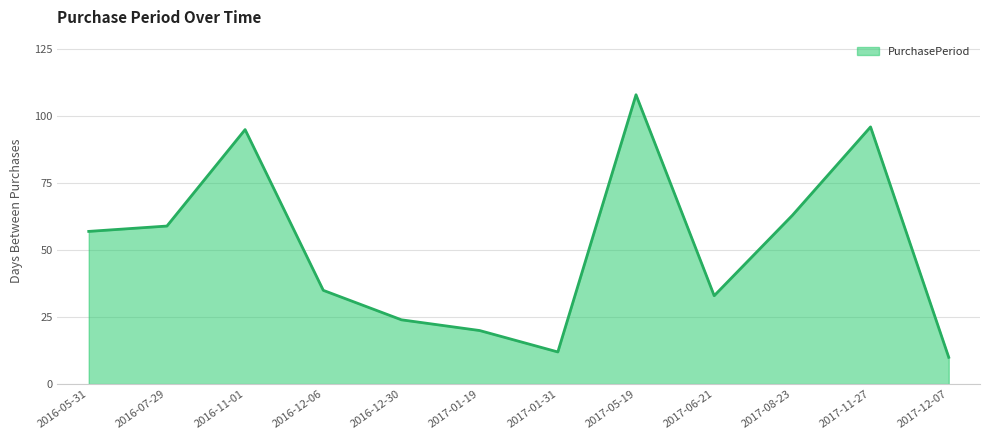

Which has a higher value, 2017-01-31 or 2017-05-19?

2017-05-19